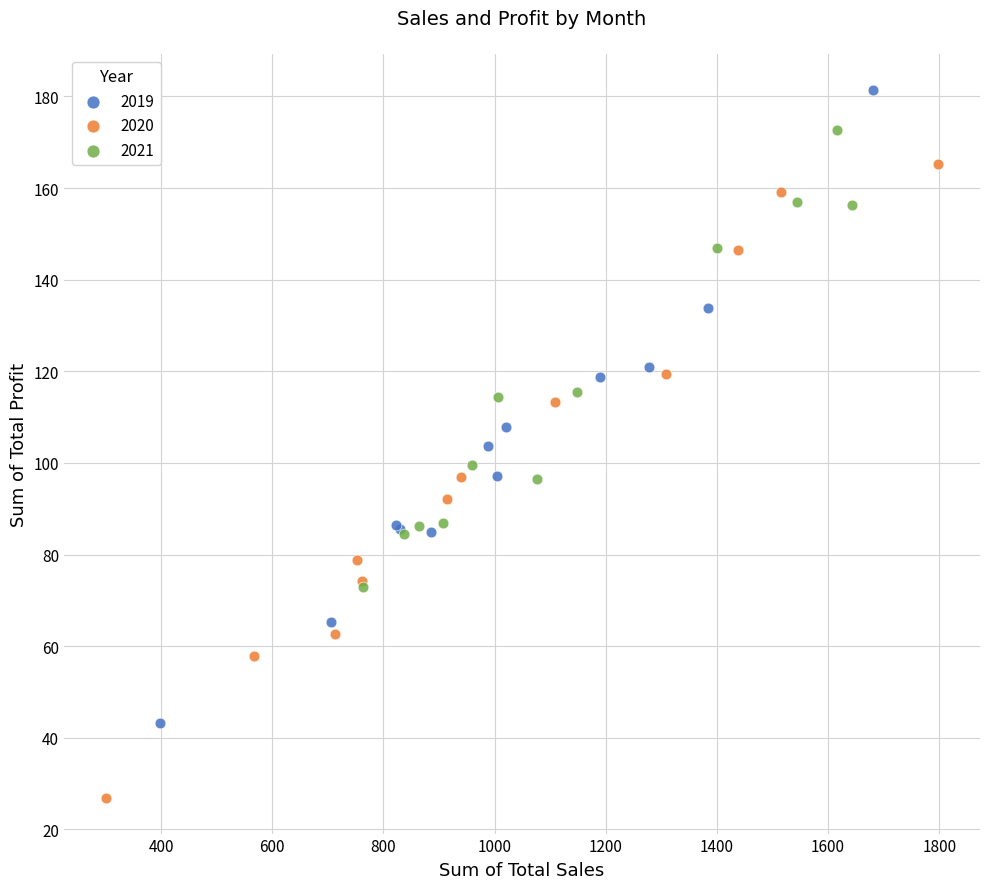

Which series contains the lowest Y value?

2020